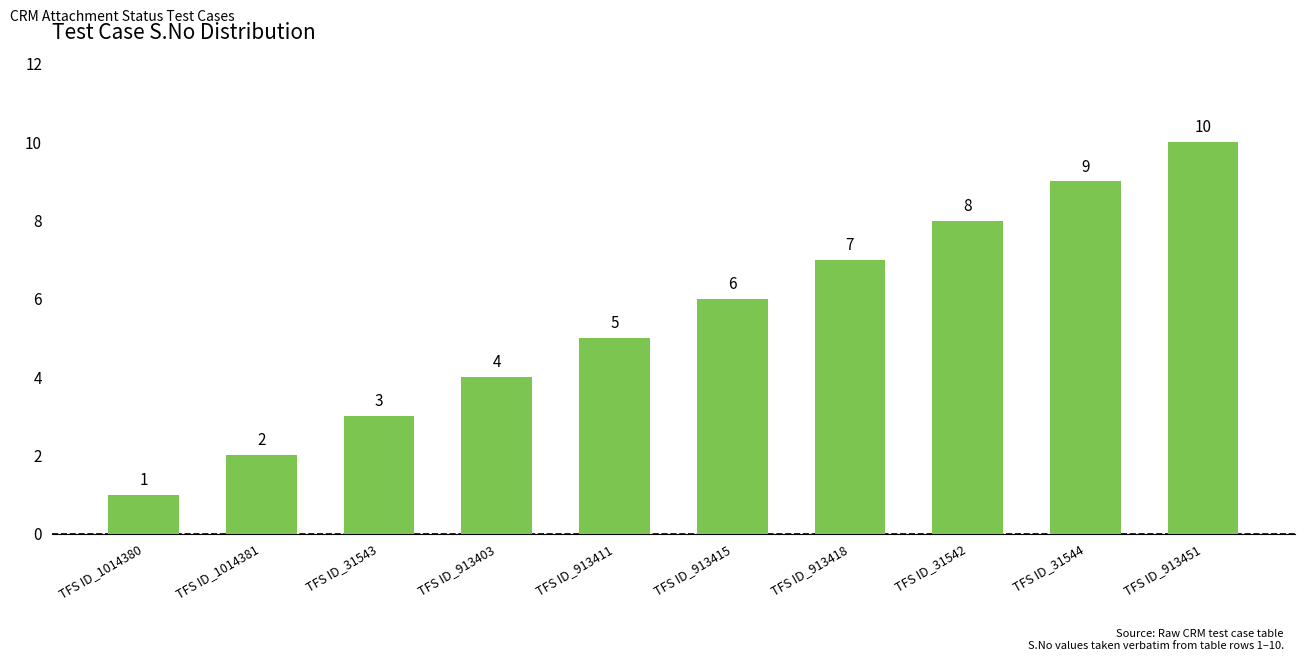

The chart shows a value of 1 at TFS ID_1014380. True or false?

True